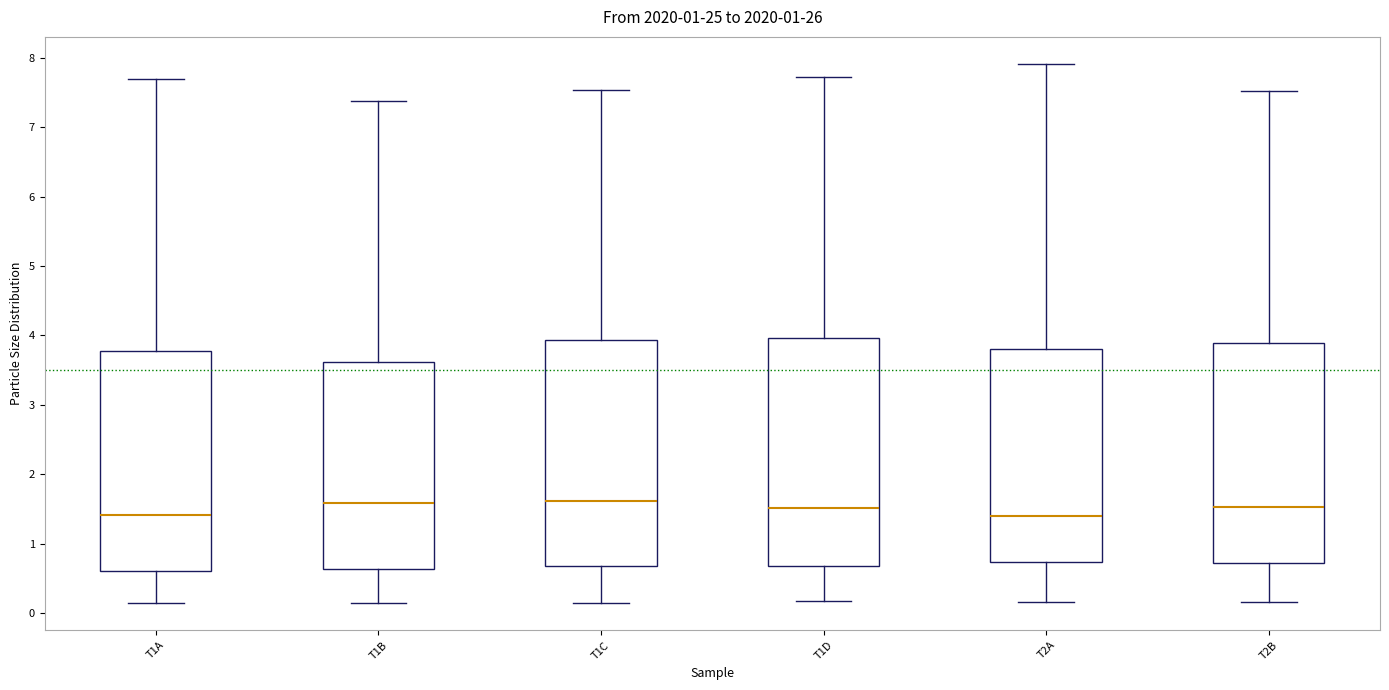

Reading left to right, transcribe this box plot: for each box, give where its median line is, the range the box spans, and where its two whiskers end, as read against the y-axis. The values are not printed on the chart, so give them approximately, as read against the axis.

T1A: median 1.4, box 0.6 to 3.8, whiskers 0.1 to 7.7
T1B: median 1.6, box 0.6 to 3.6, whiskers 0.1 to 7.4
T1C: median 1.6, box 0.7 to 3.9, whiskers 0.1 to 7.5
T1D: median 1.5, box 0.7 to 4.0, whiskers 0.2 to 7.7
T2A: median 1.4, box 0.7 to 3.8, whiskers 0.2 to 7.9
T2B: median 1.5, box 0.7 to 3.9, whiskers 0.2 to 7.5